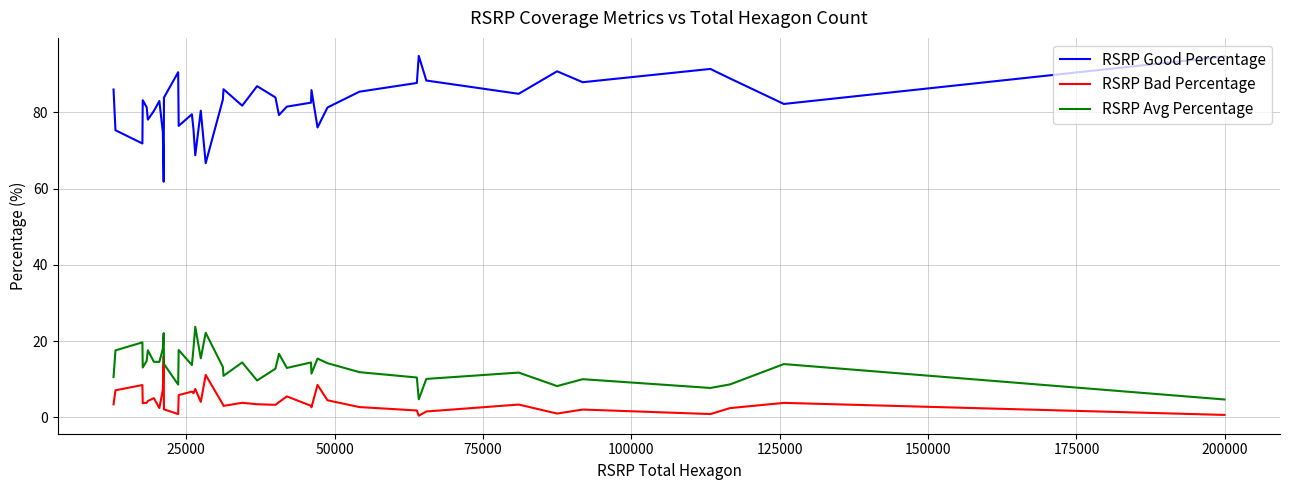

Which series has the largest range (max minus min)?

RSRP Good Percentage